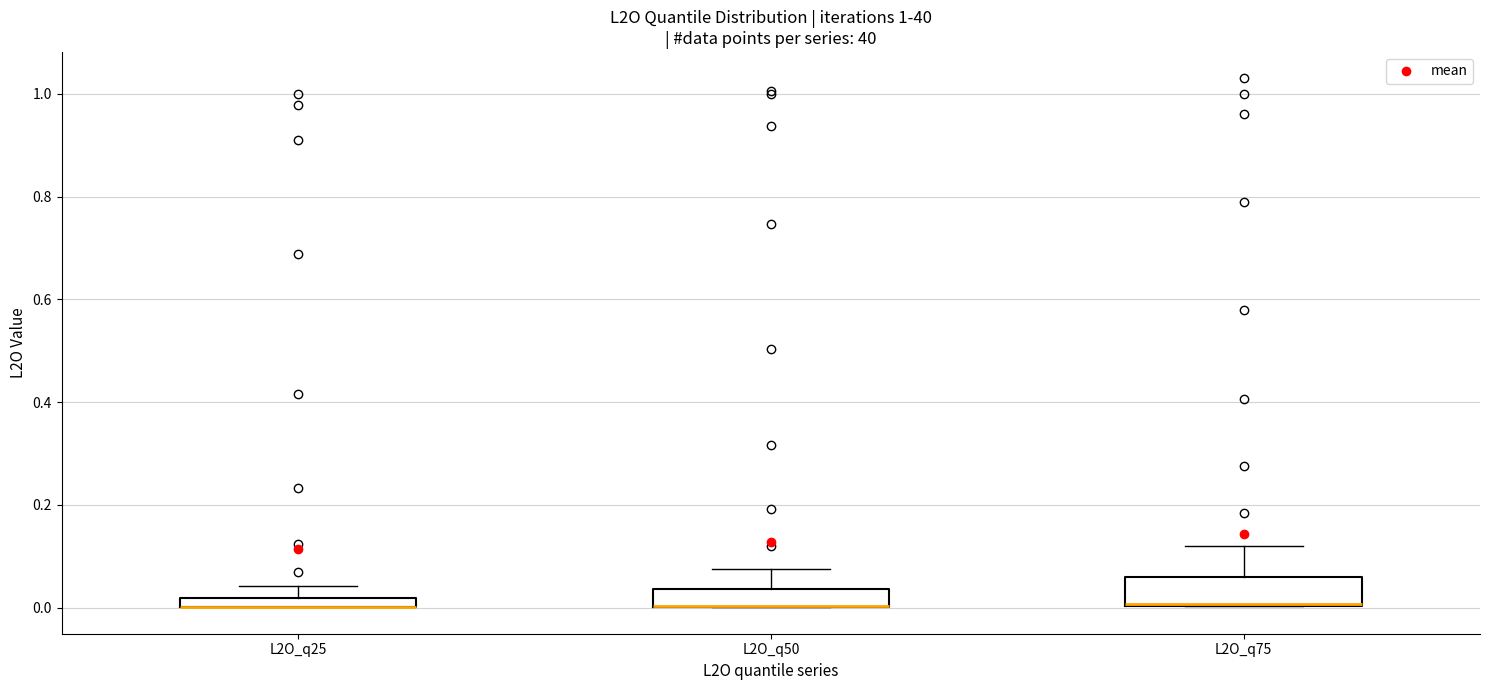

Where does the upper whisker of the box for L2O_q50 end on the y-axis? The values are not printed on the chart, so give them approximately, as read against the axis.

0.08